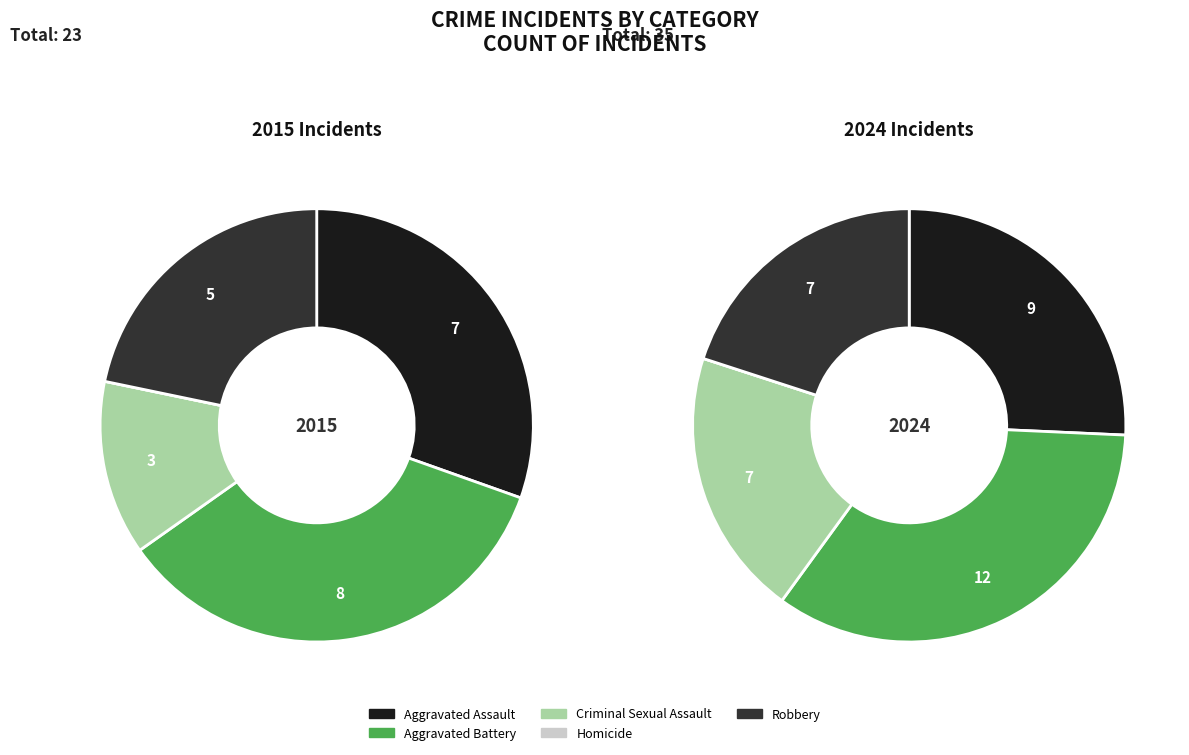

At 0, list the series in order from largest to smallest.

Aggravated Battery, Aggravated Assault, Robbery, Criminal Sexual Assault, Homicide